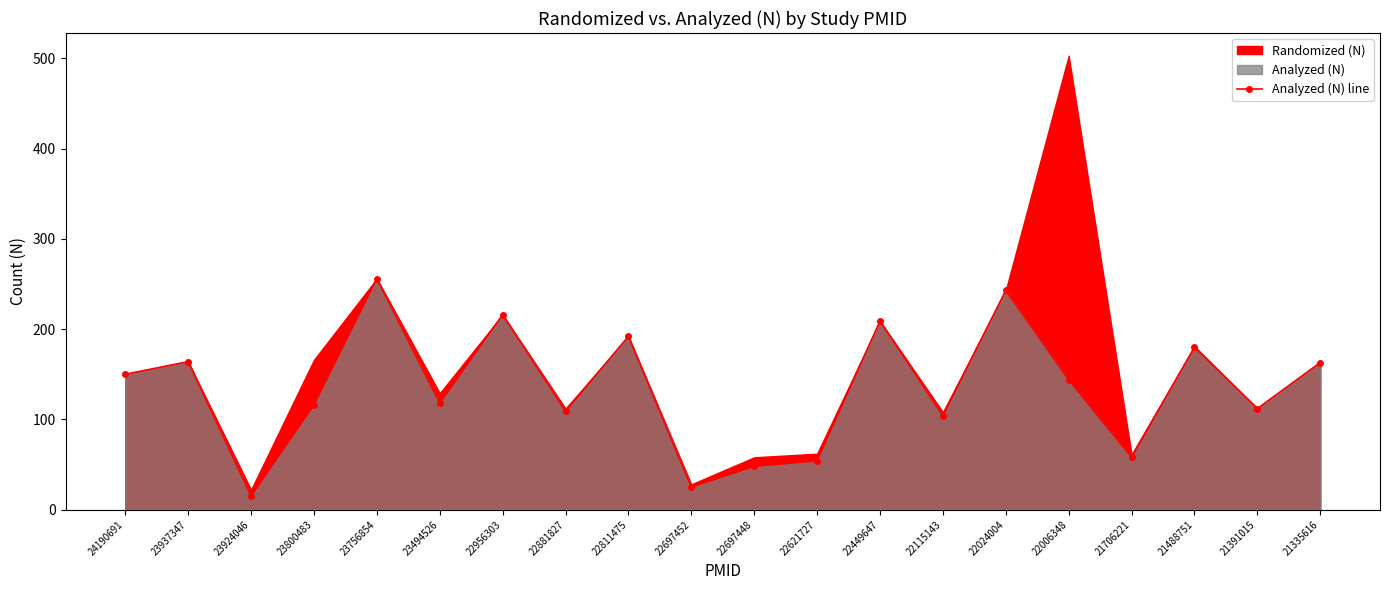

What is the difference between the values at 23800483 and 23494526?

2